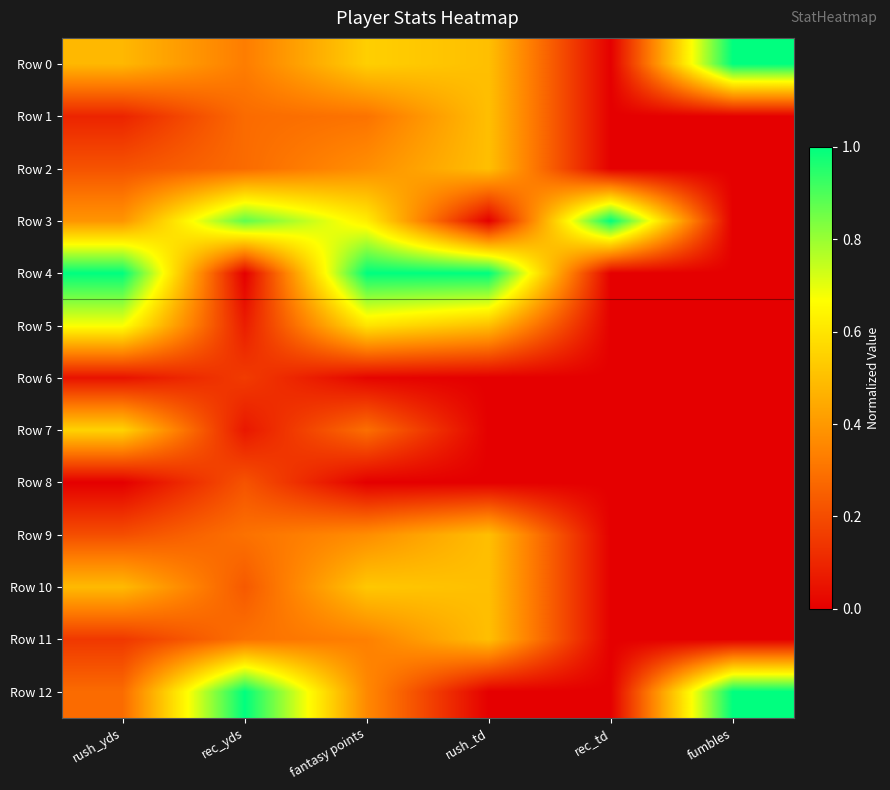

Which series has the largest range (max minus min)?

Row 0